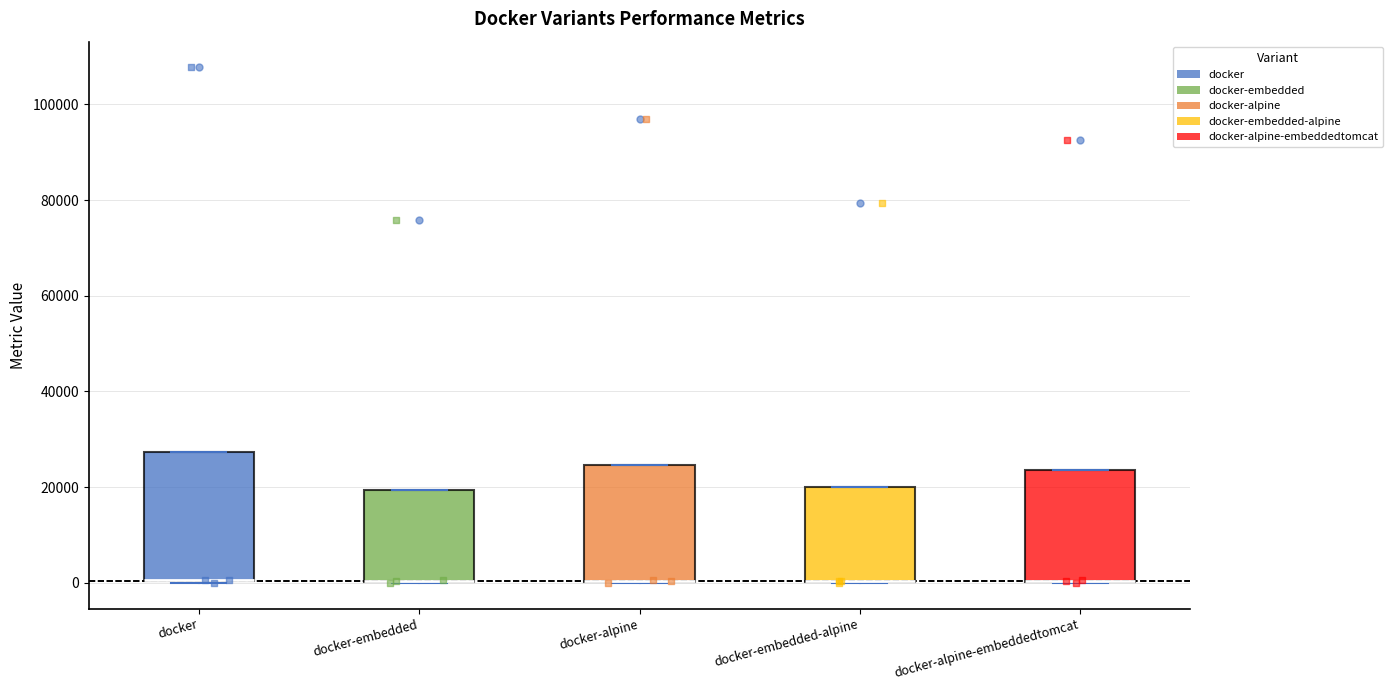

Which box is the tallest, from its lower edge to its upper edge?

docker